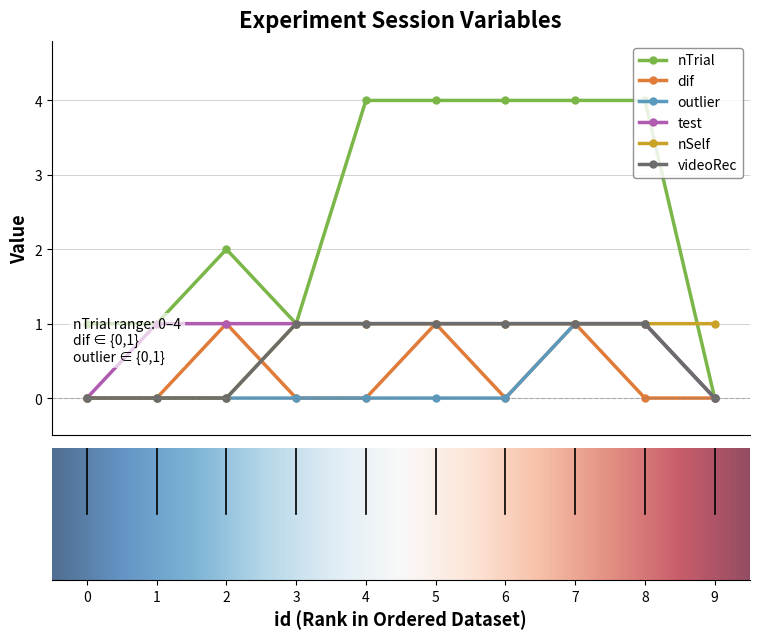

The outlier series shows 0 at 2. True or false?

False